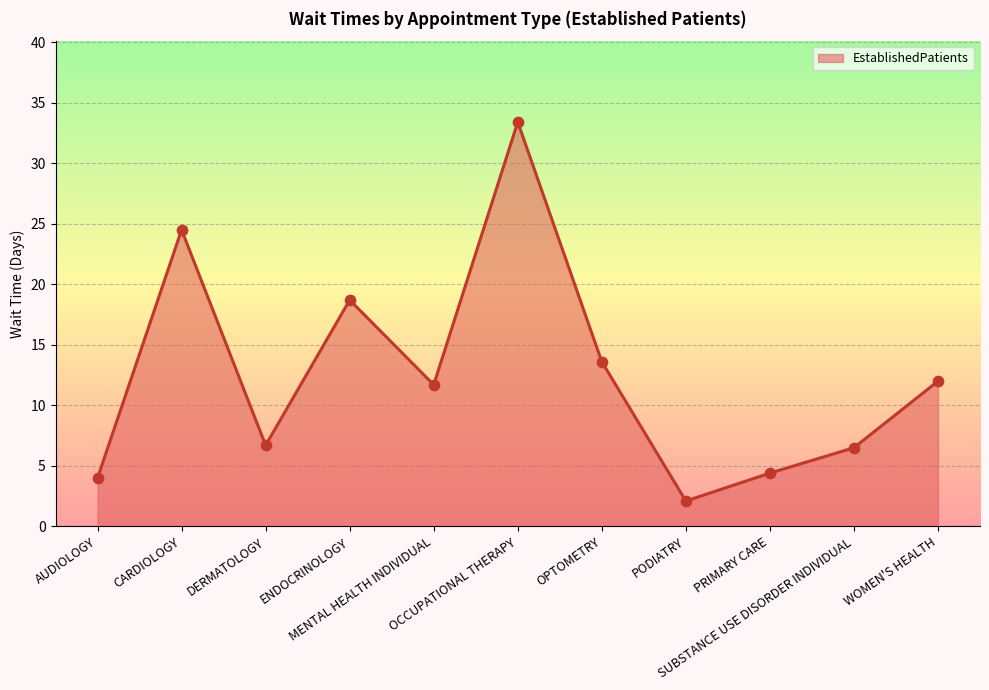

What is the change in value from OCCUPATIONAL THERAPY to WOMEN'S HEALTH?

-21.4